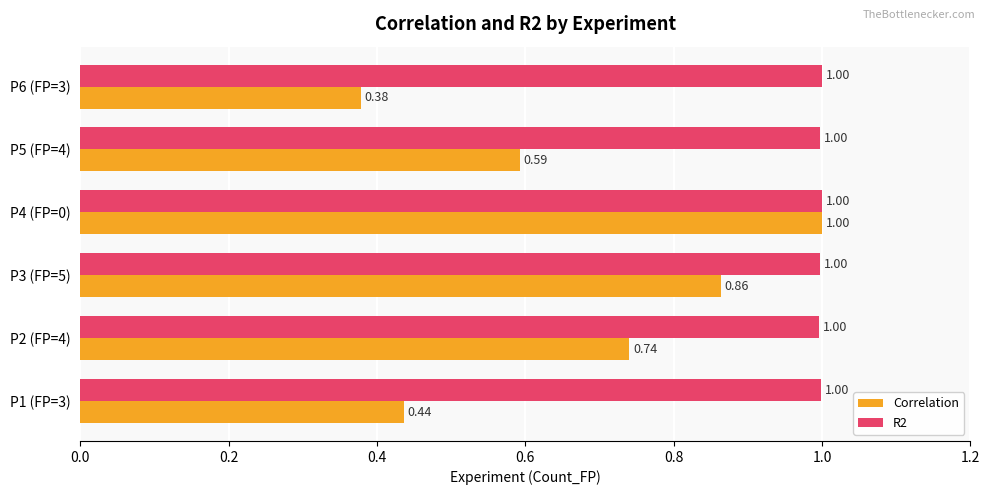

Which series has the widest spread of values?

Correlation